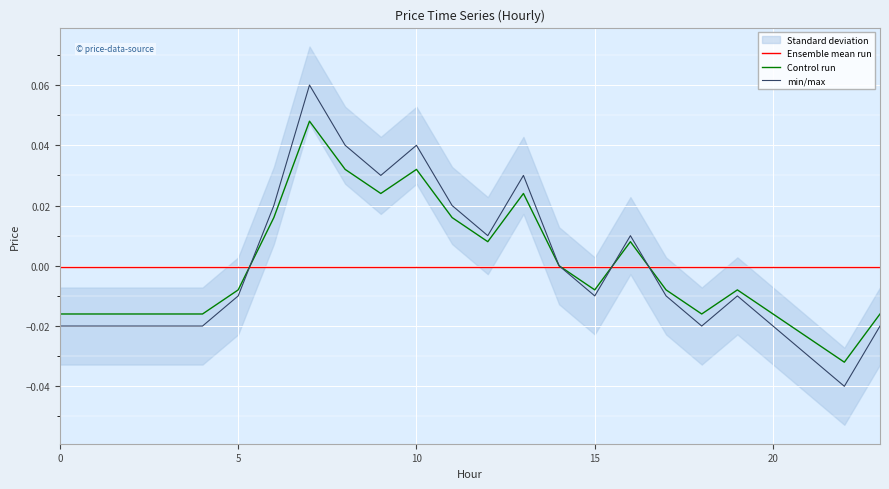

Reading left to right, transcribe all the data shown in this chart.

Ensemble mean run: -0.0	-0.0	-0.0	-0.0	-0.0	-0.0	-0.0	-0.0	-0.0	-0.0	-0.0	-0.0	-0.0	-0.0	-0.0	-0.0	-0.0	-0.0	-0.0	-0.0	-0.0	-0.0	-0.0	-0.0
Control run: -0.0	-0.0	-0.0	-0.0	-0.0	-0.0	0.0	0.0	0.0	0.0	0.0	0.0	0.0	0.0	0.0	-0.0	0.0	-0.0	-0.0	-0.0	-0.0	-0.0	-0.0	-0.0
min/max: -0.0	-0.0	-0.0	-0.0	-0.0	-0.0	0.0	0.1	0.0	0.0	0.0	0.0	0.0	0.0	0.0	-0.0	0.0	-0.0	-0.0	-0.0	-0.0	-0.0	-0.0	-0.0